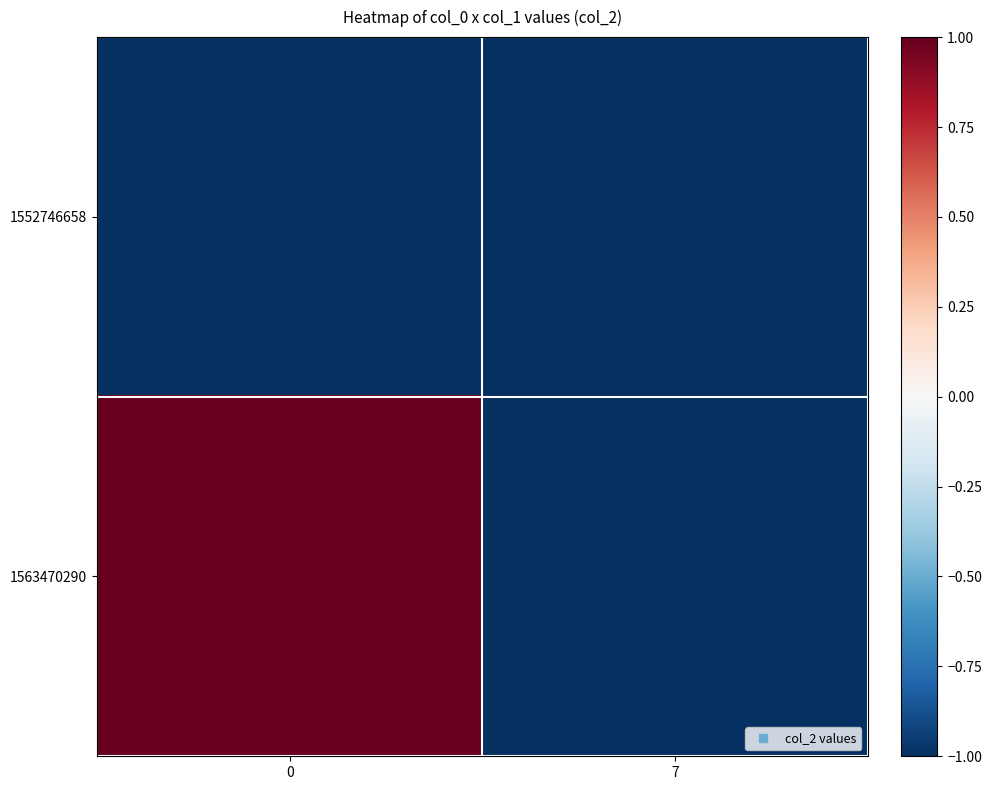

Which has a higher value, 7 or 0?

7